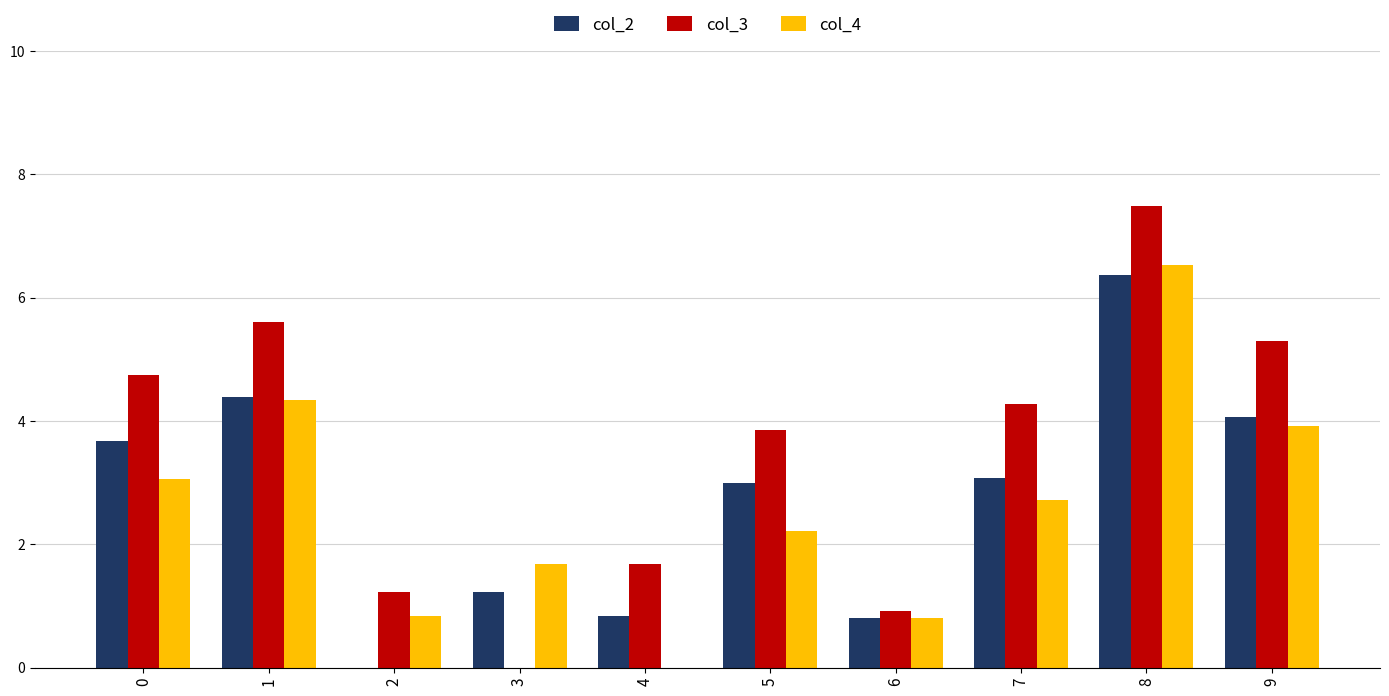

What is the sum of all col_4 values?

26.1